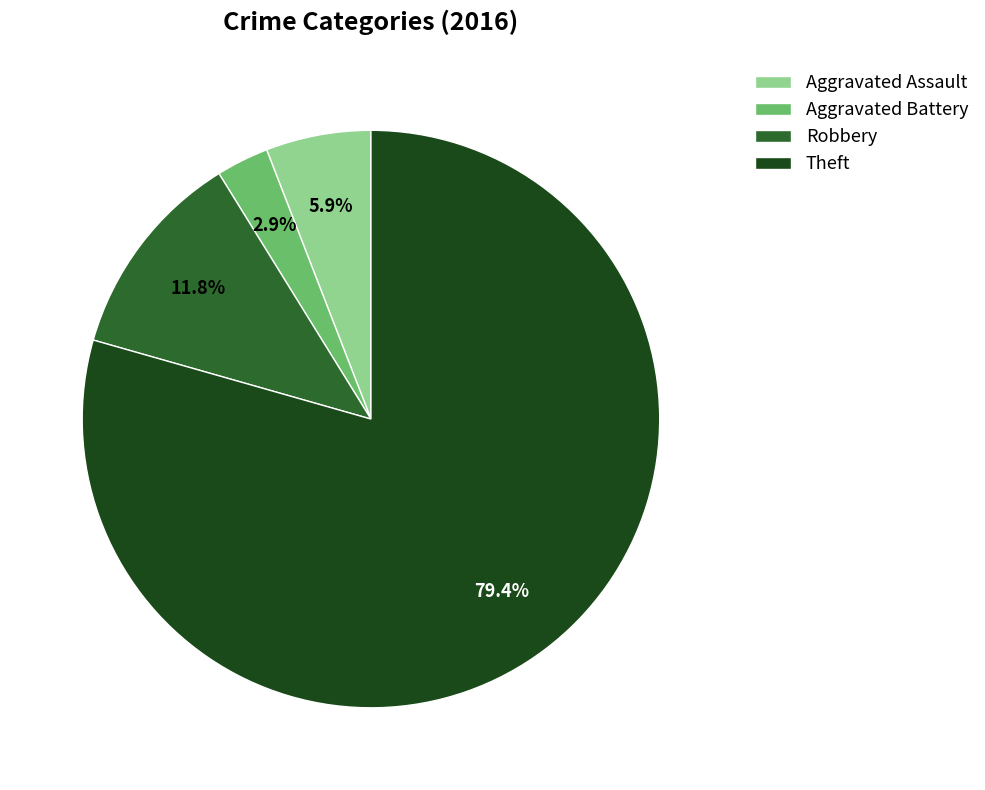

The Aggravated Assault slice represents 21% of the pie. True or false?

False